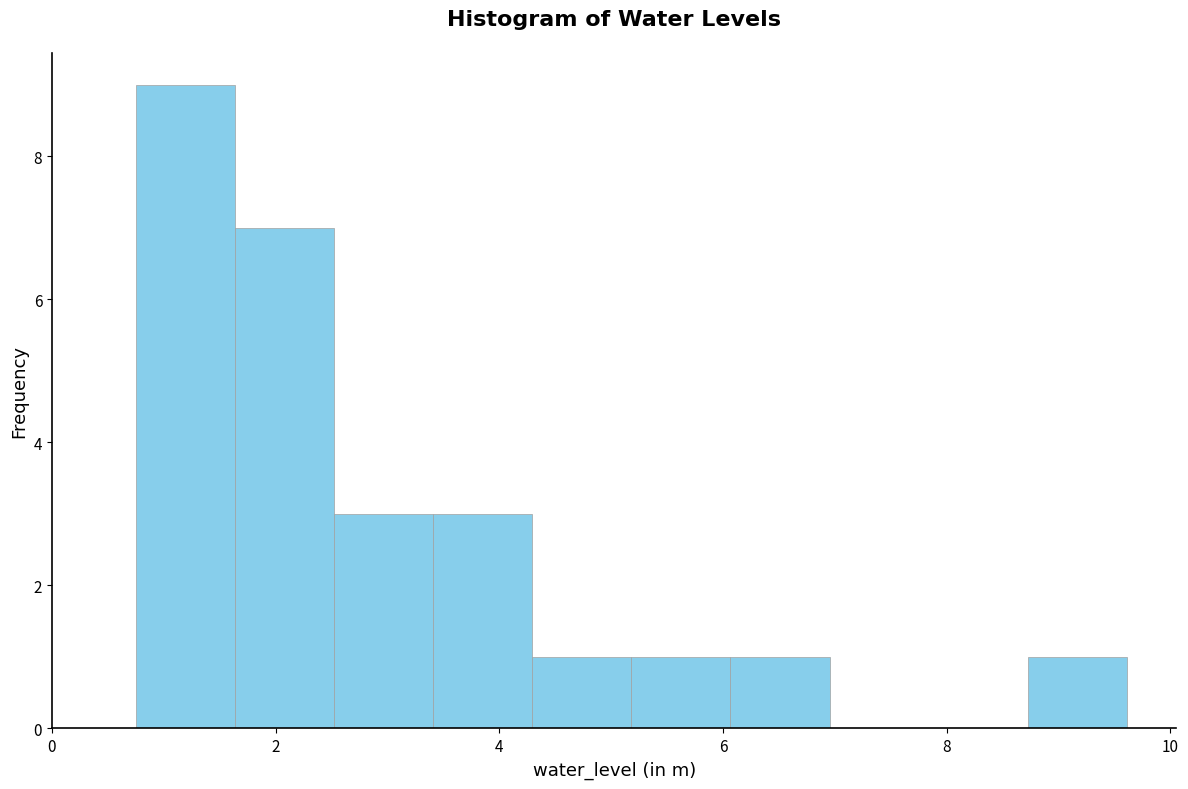

How tall is the bar that spans 2.6 to 3.4 on the x-axis? Neither the bar edges nor the heights are printed on the chart, so give them approximately, as read against the axes.

3